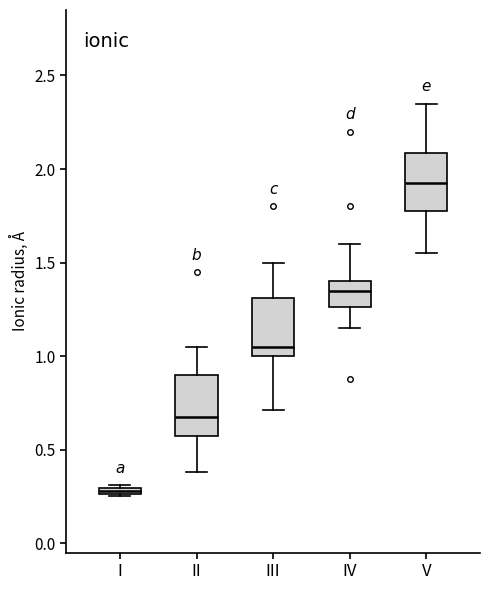

Which box's median line is the lowest?

I